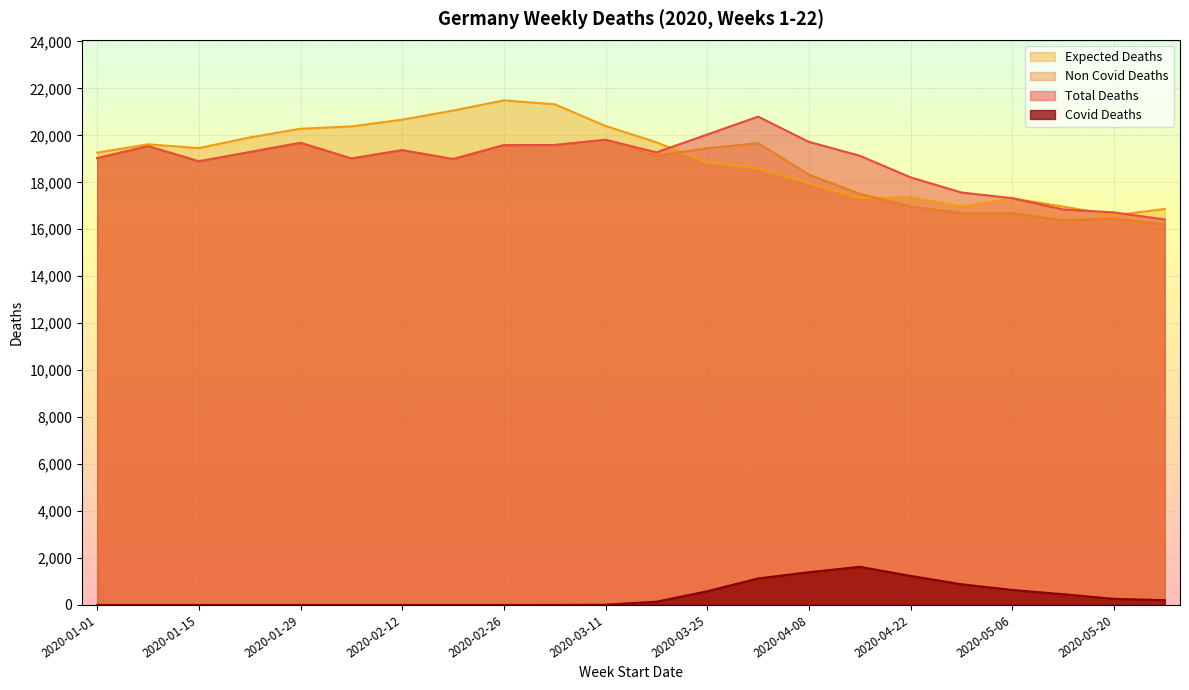

What is the value of the total_deaths point at the 1st from the left?

19028.0